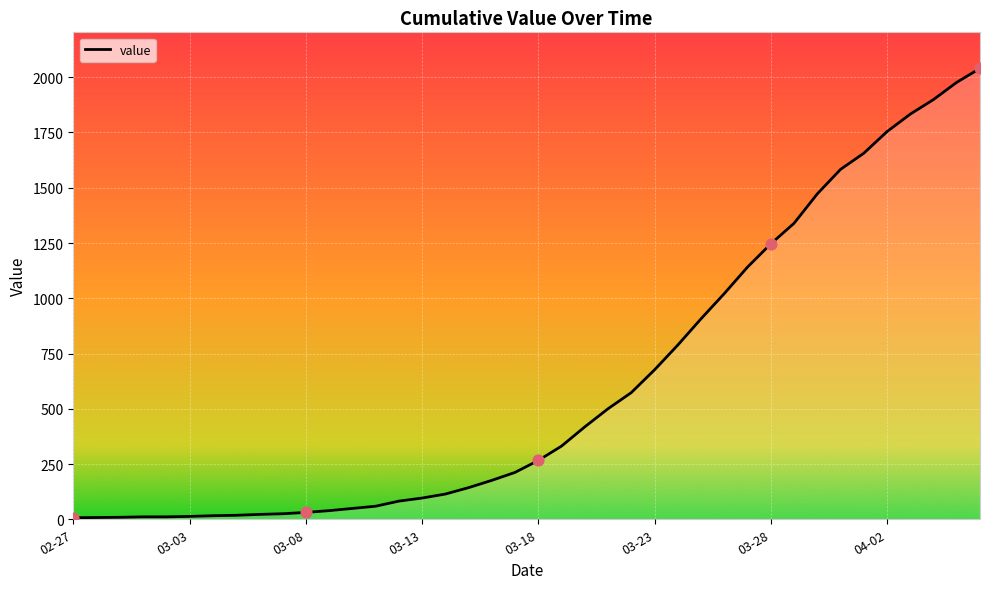

What is the difference between the maximum and minimum values?

2033